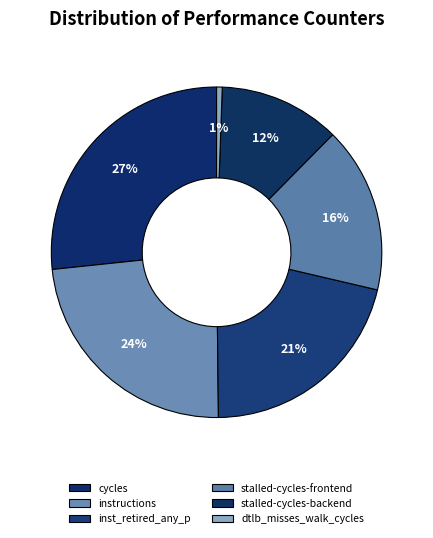

To the nearest percent, what percentage of the pie is inst_retired_any_p?

21%